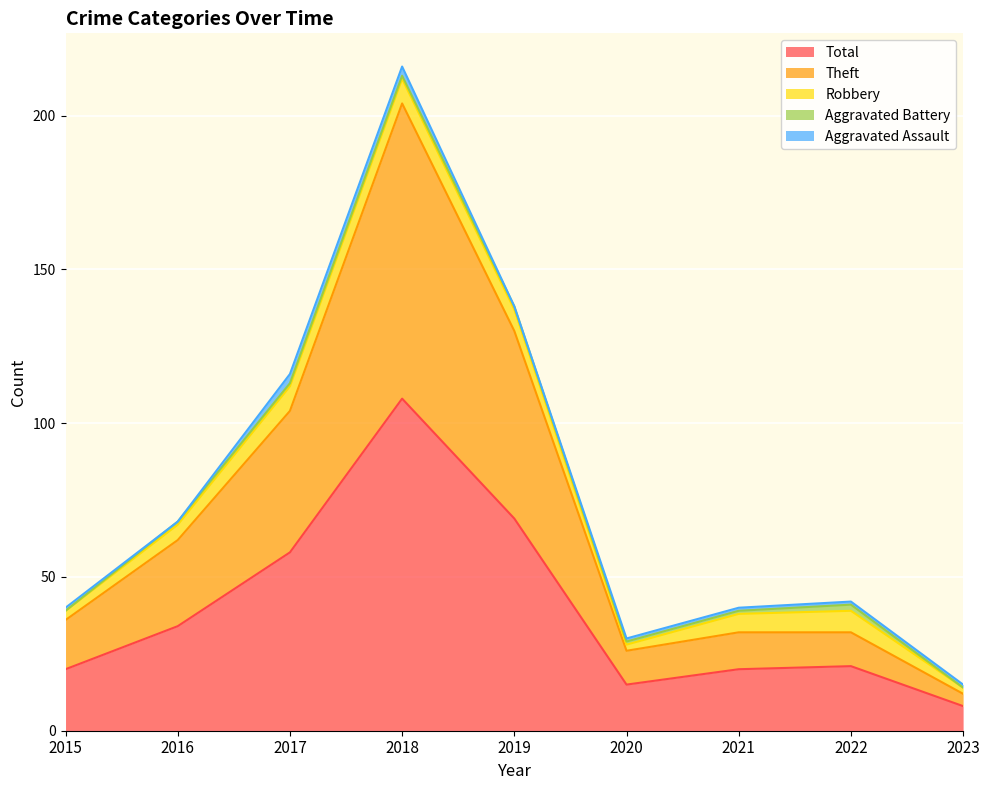

Which series has the largest total across all categories?

Total